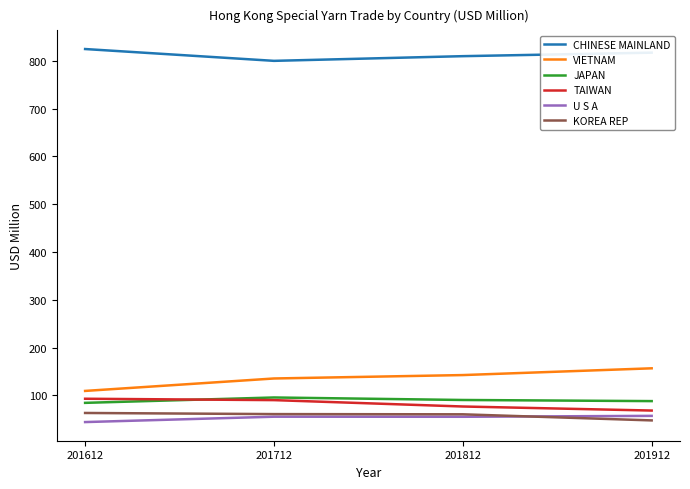

What is the difference between the highest and lowest values at 201812?

754.6